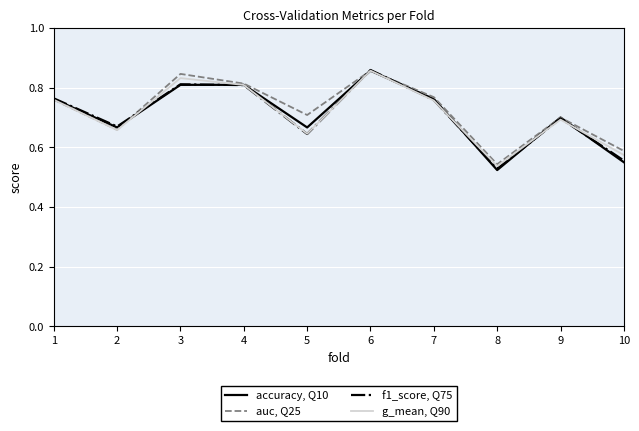

Which series has the largest total across all categories?

auc, Q25